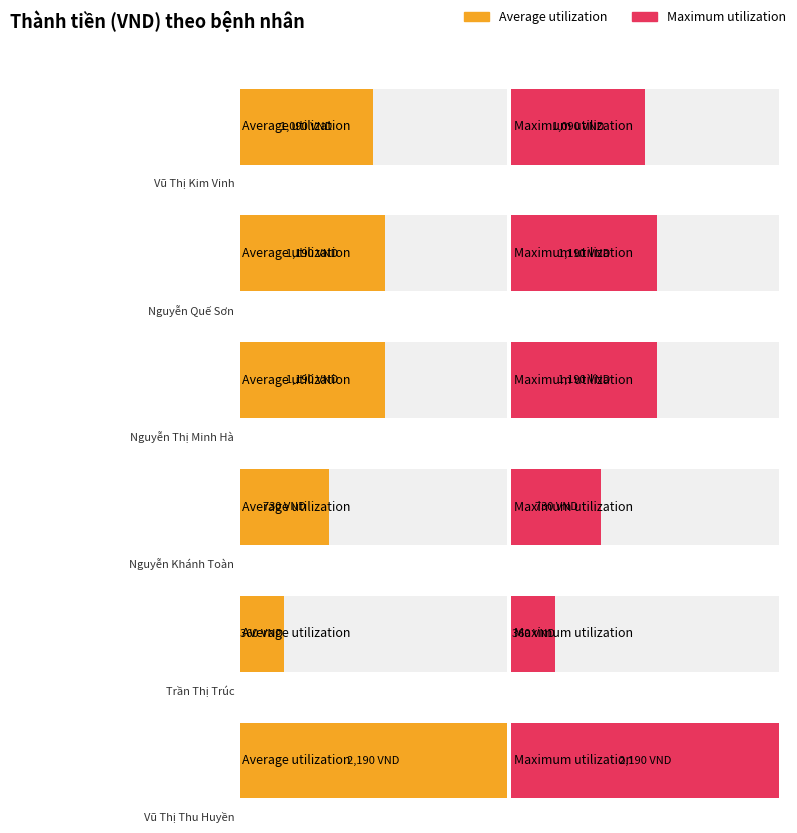

What are all the series names shown in the legend?

Average utilization, Maximum utilization